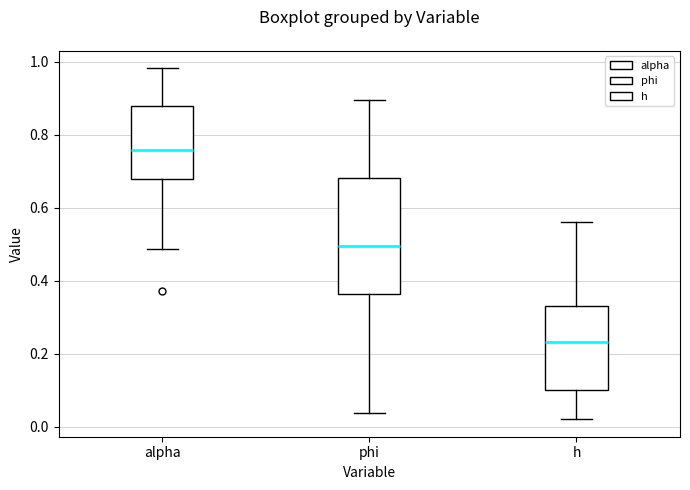

Which box is the tallest, from its lower edge to its upper edge?

phi